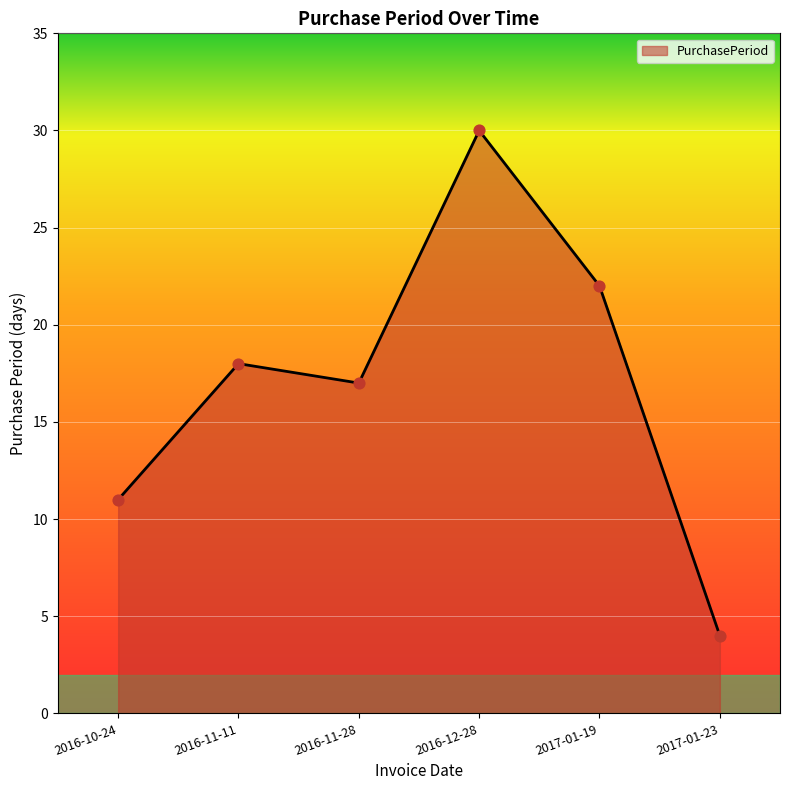

What is the ratio of the value at 2016-11-28 to the value at 2017-01-23?

4.2